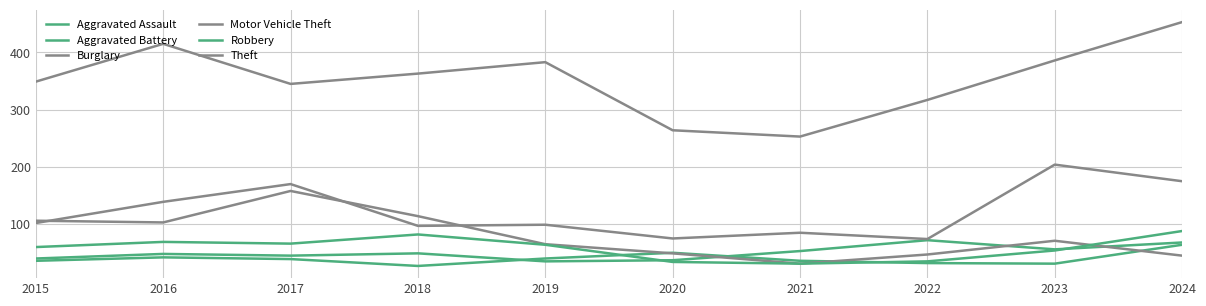

At which category is the sum across all series the highest?

2024